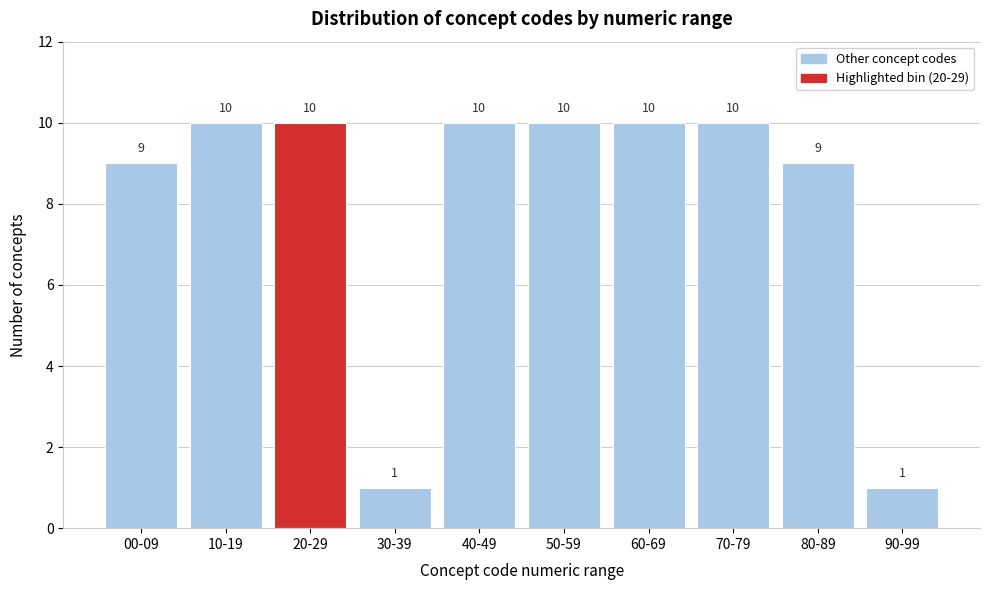

Reading left to right, what are all the values shown in this chart?

9	10	10	1	10	10	10	10	9	1